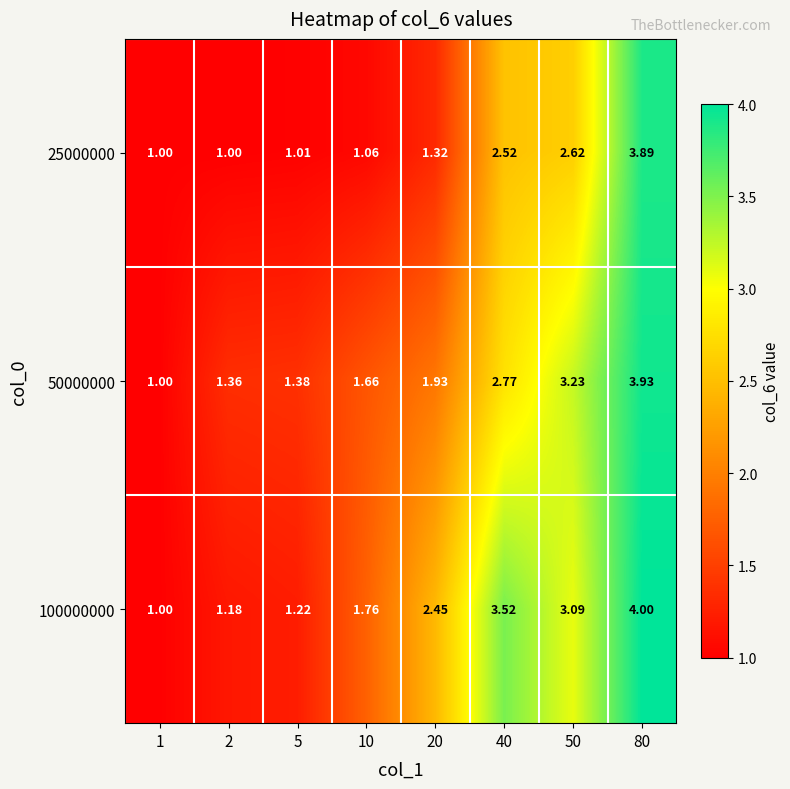

Is the value of 100000000 at 5 greater than the value of 25000000 at 1?

Yes